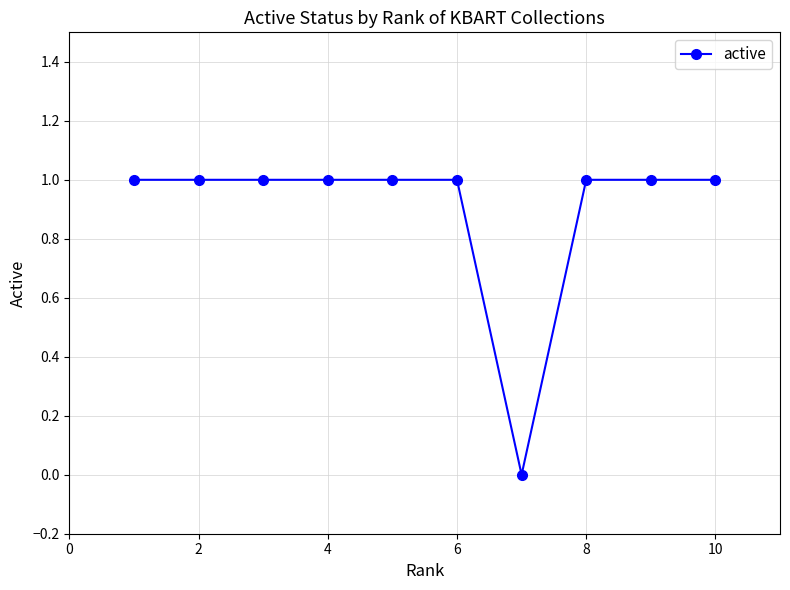

What is the average value?

1